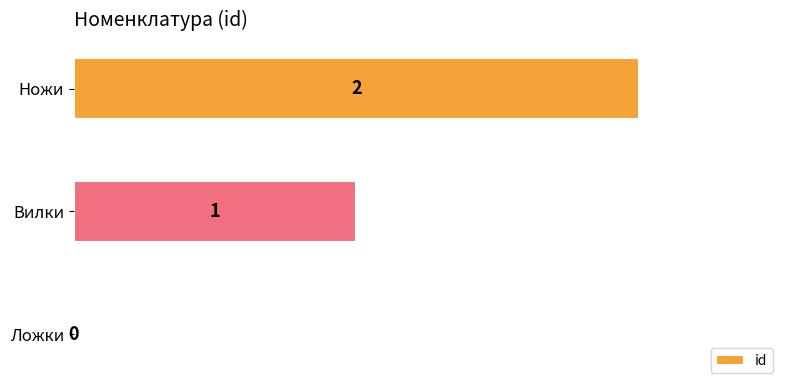

Where is the data nearest to the value 1?

Вилки